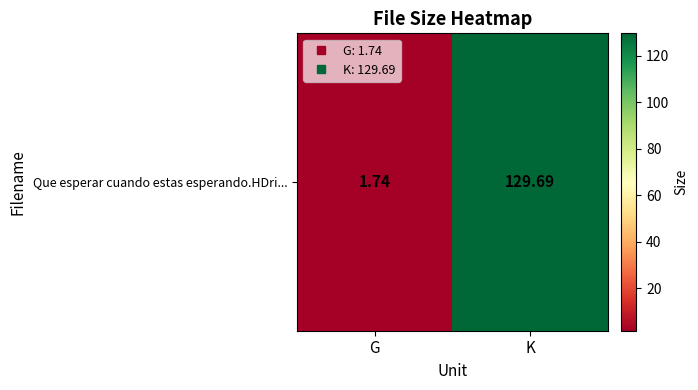

What is the minimum value shown in the chart?

1.7